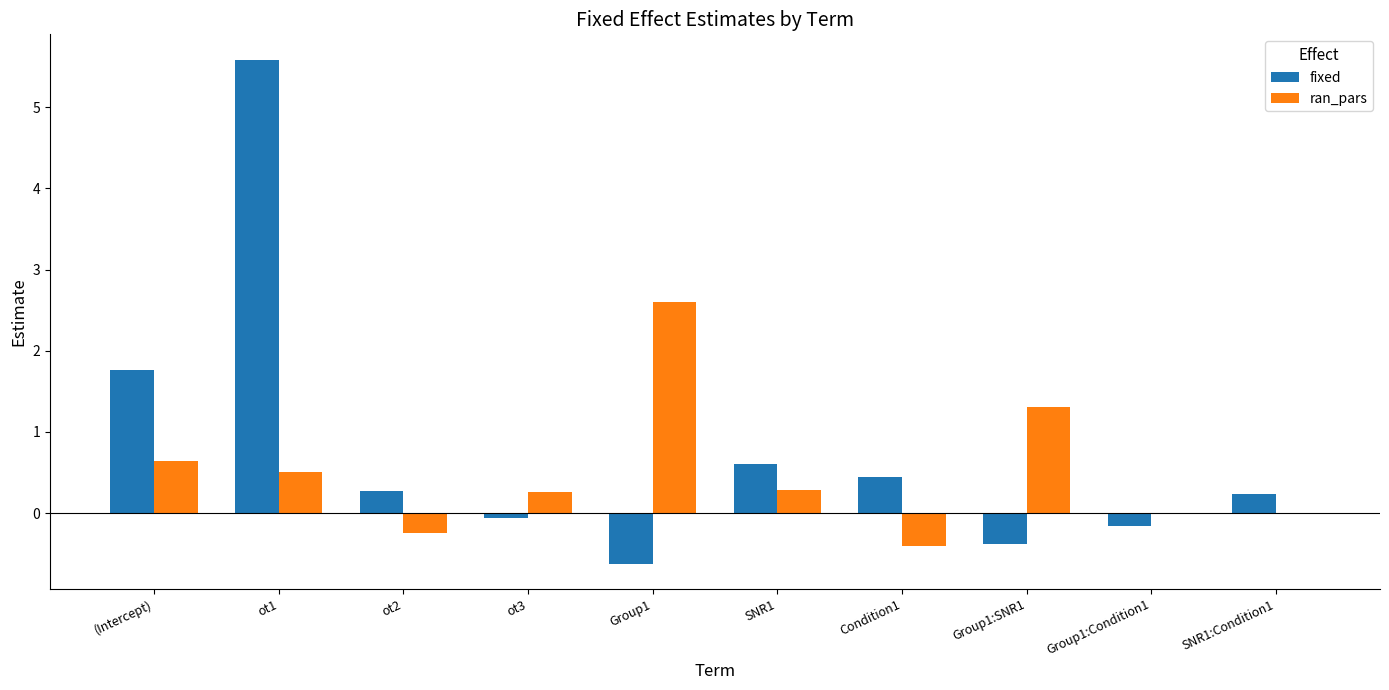

What is the total value across all series at SNR1?

0.9